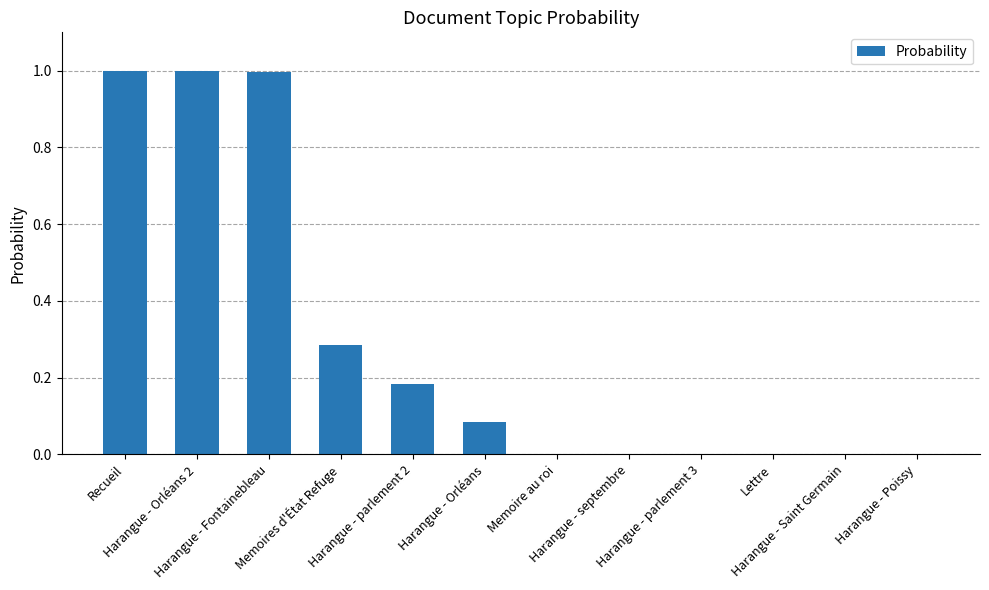

What is the sum of all values?

3.5